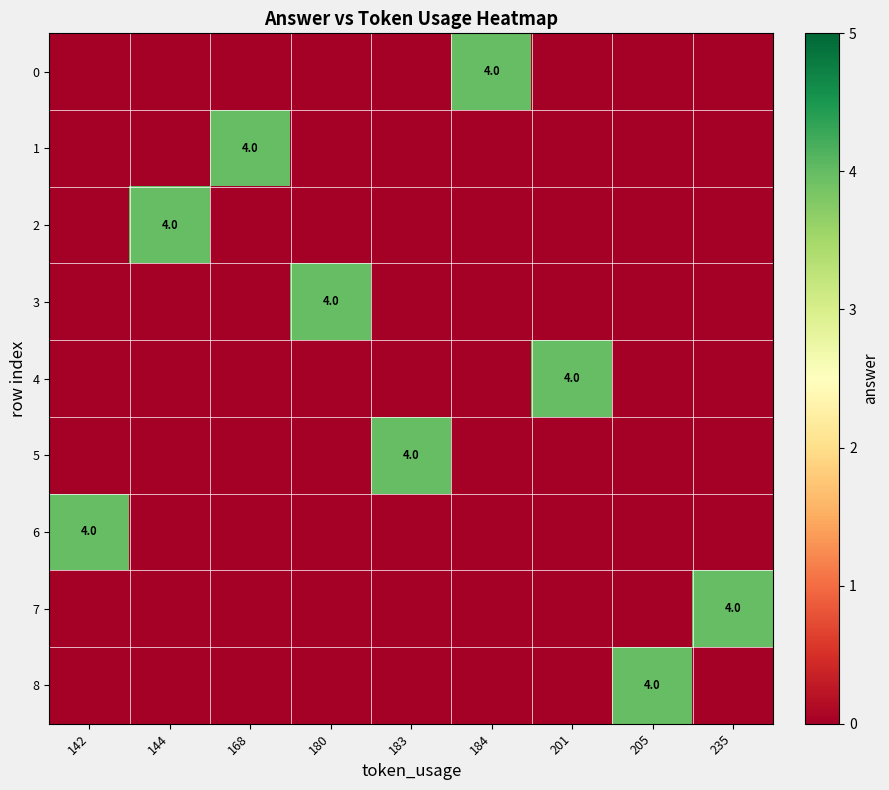

List the series in order of their peak value, lowest first.

0, 1, 2, 3, 4, 5, 6, 7, 8